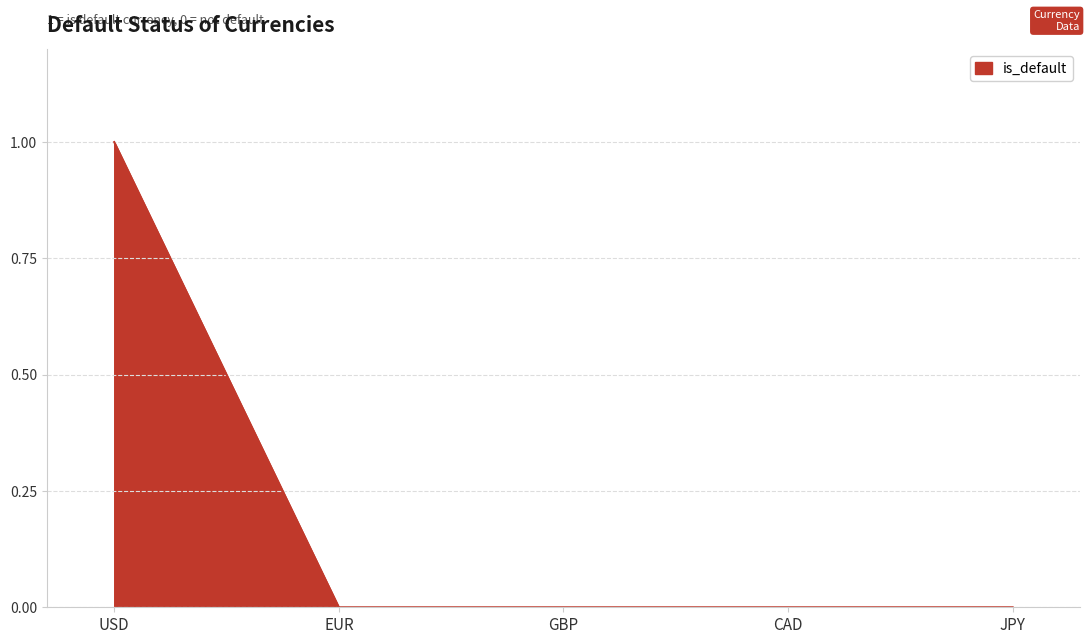

How many values are between 0 and 1?

5